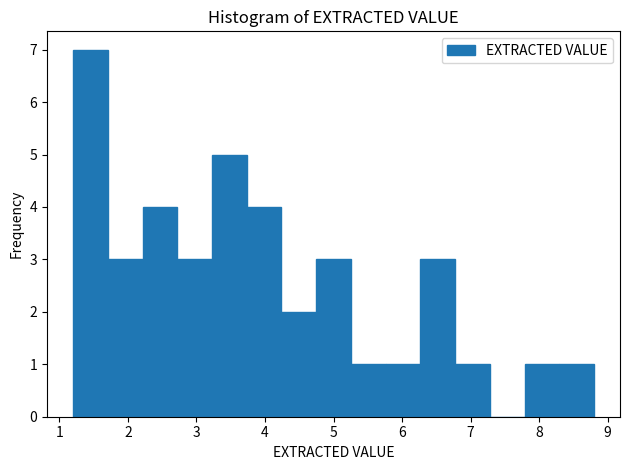

Which range on the x-axis has the tallest bar?

1.2 to 1.7